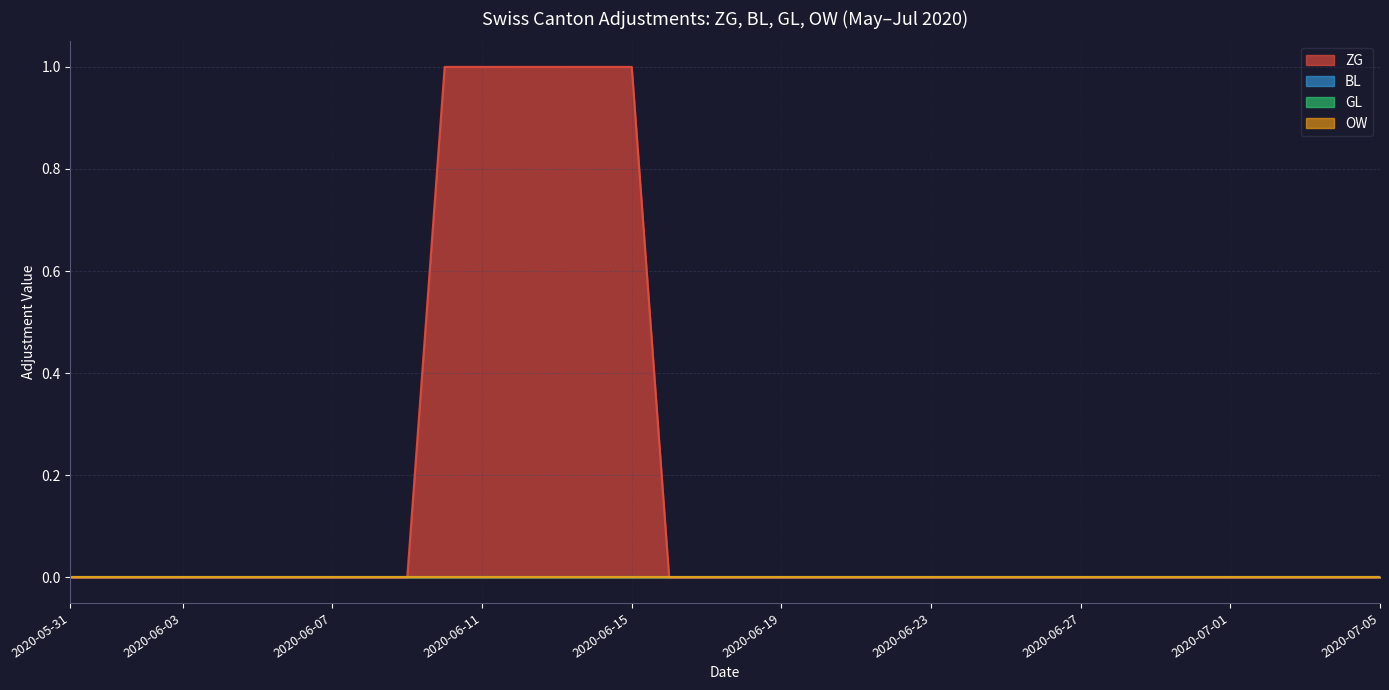

At which label is ZG closest to 0?

2020-05-31